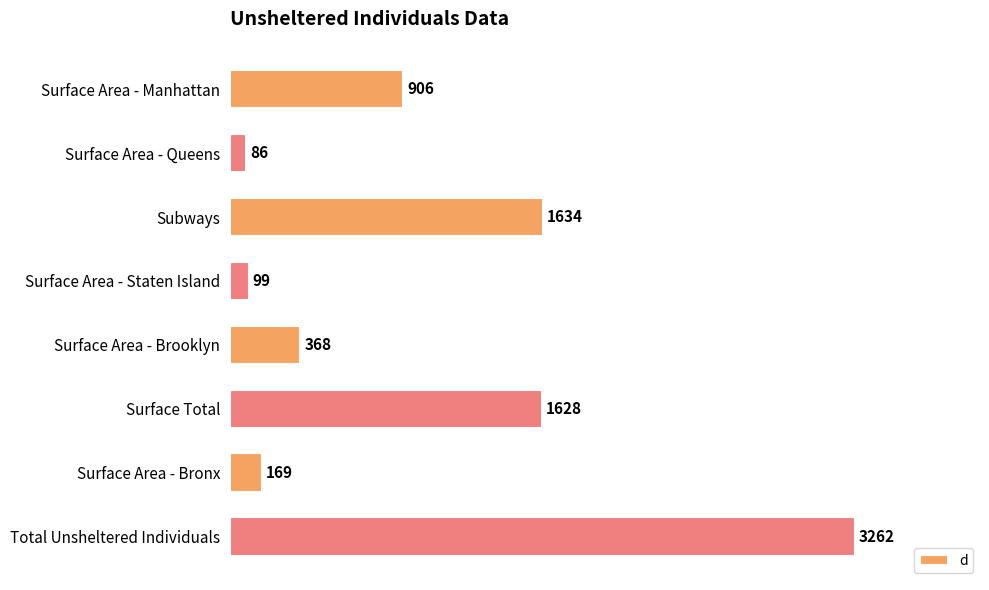

Approximately how many times larger is the value at Surface Total compared to Total Unsheltered Individuals?

0.5